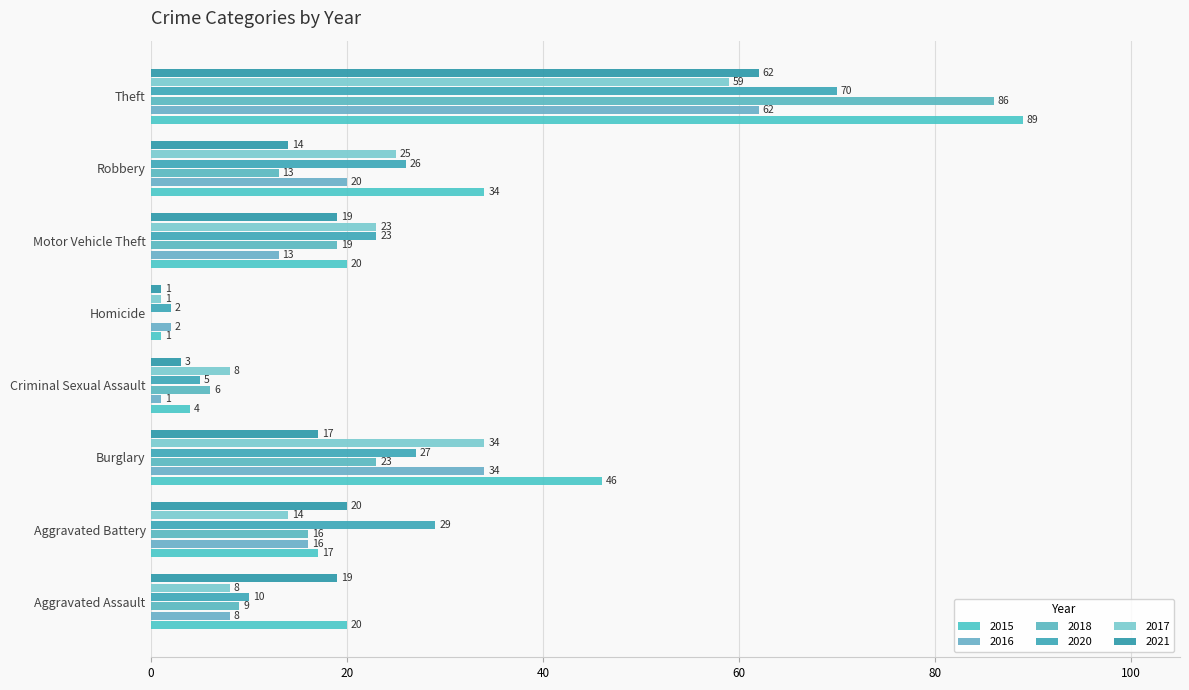

Is it true that 2016 equals 16 at Aggravated Battery?

True